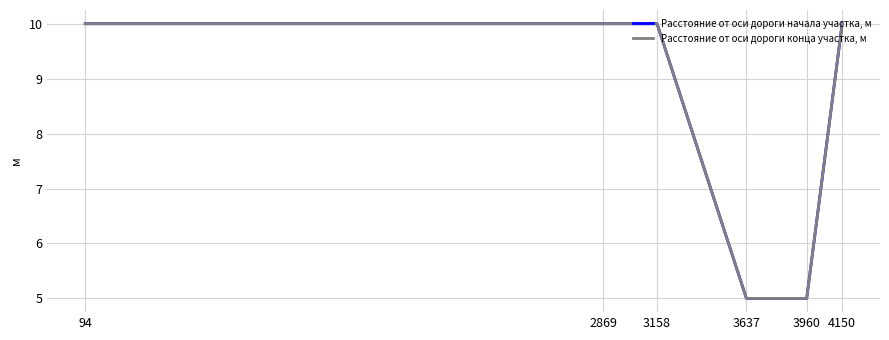

Does the chart display data point markers on the line(s)?

No